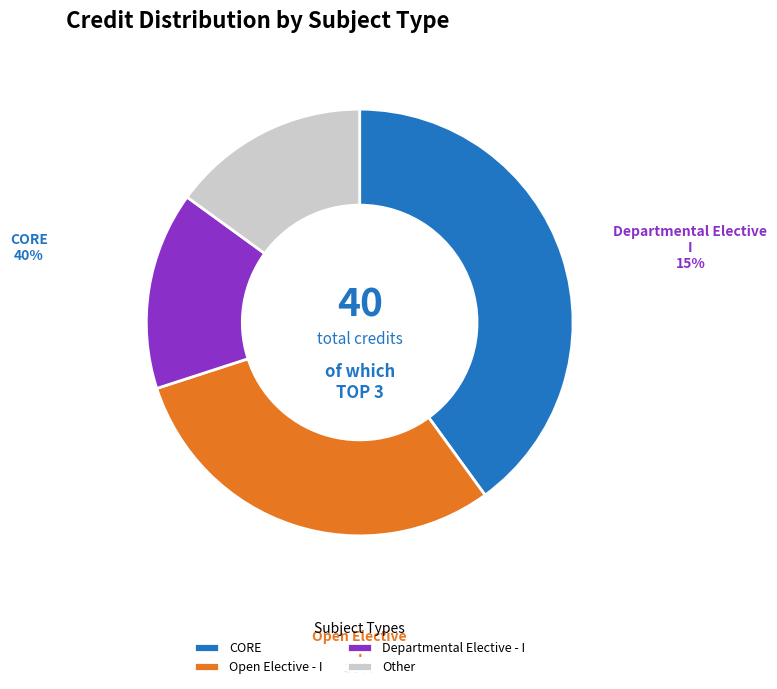

Count the number of slices in the pie.

4